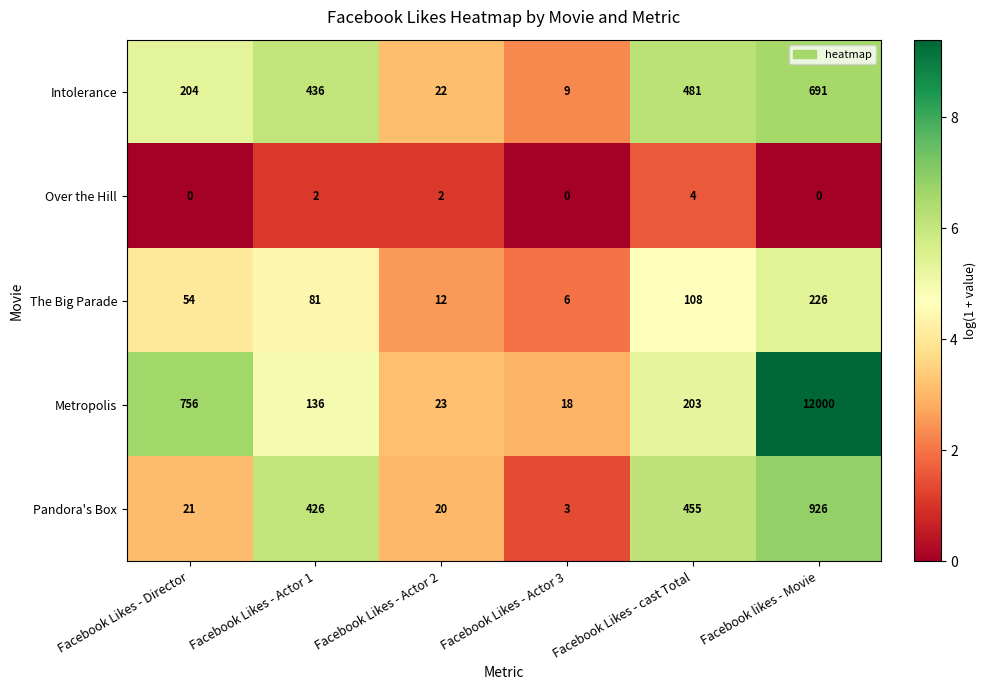

Which series has the largest range (max minus min)?

Metropolis